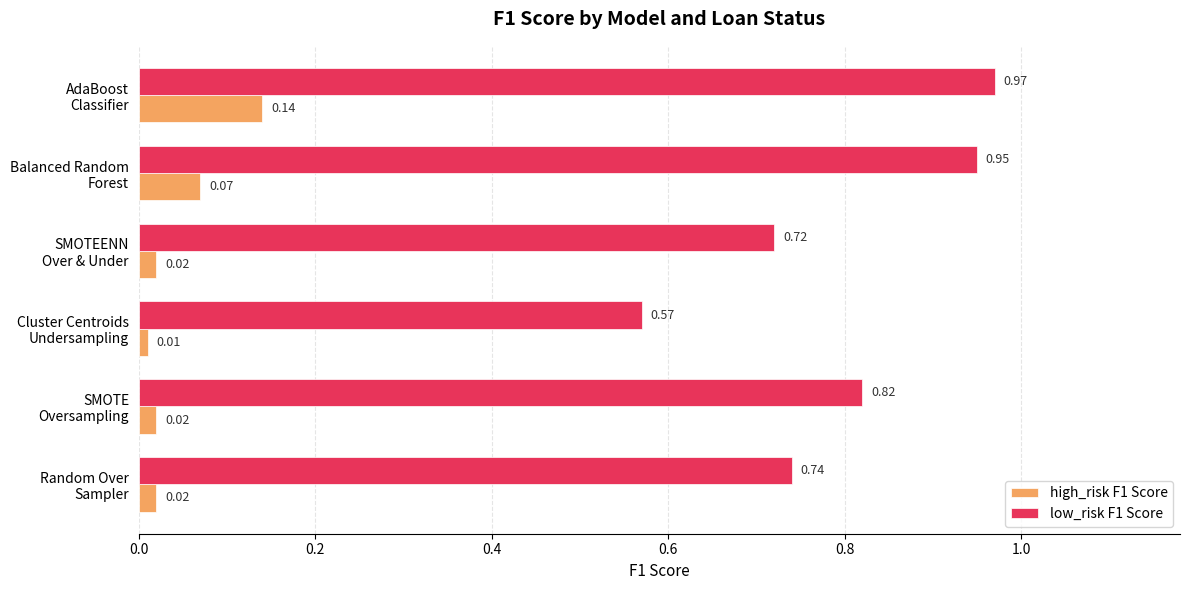

At how many categories does at least one series exceed 0?

6